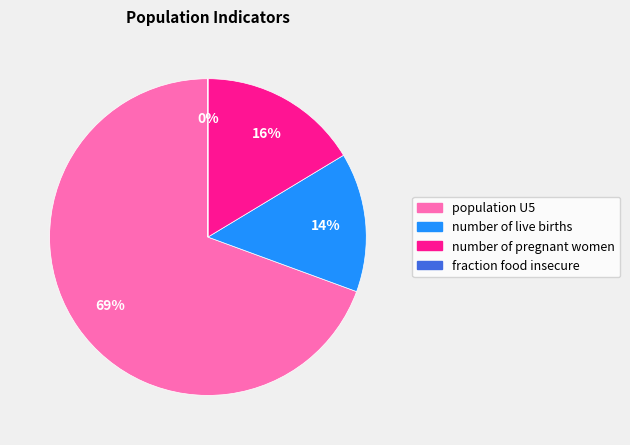

To the nearest percent, what is the difference between the number of live births and number of pregnant women slice percentages?

2%